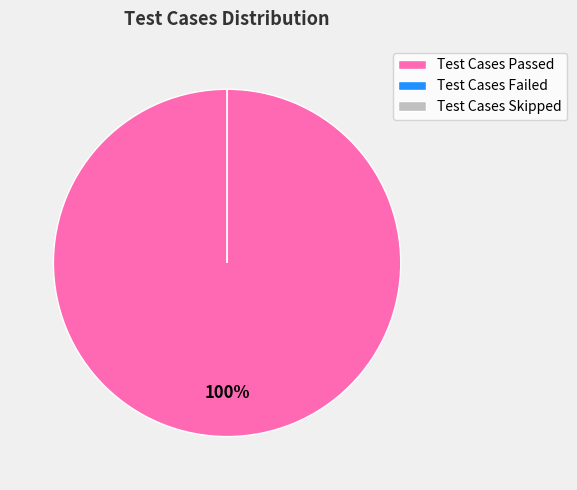

Is Test Cases Skipped the majority of the pie?

No